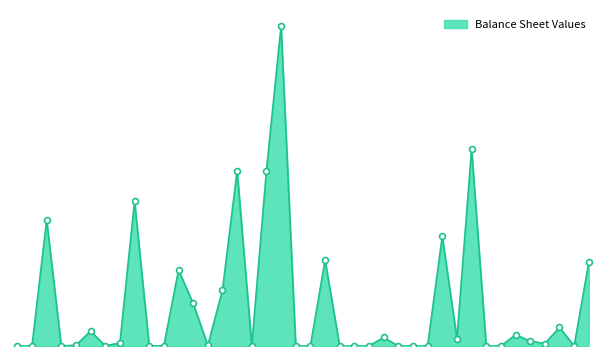

Is this an area chart (filled region under the line)?

Yes